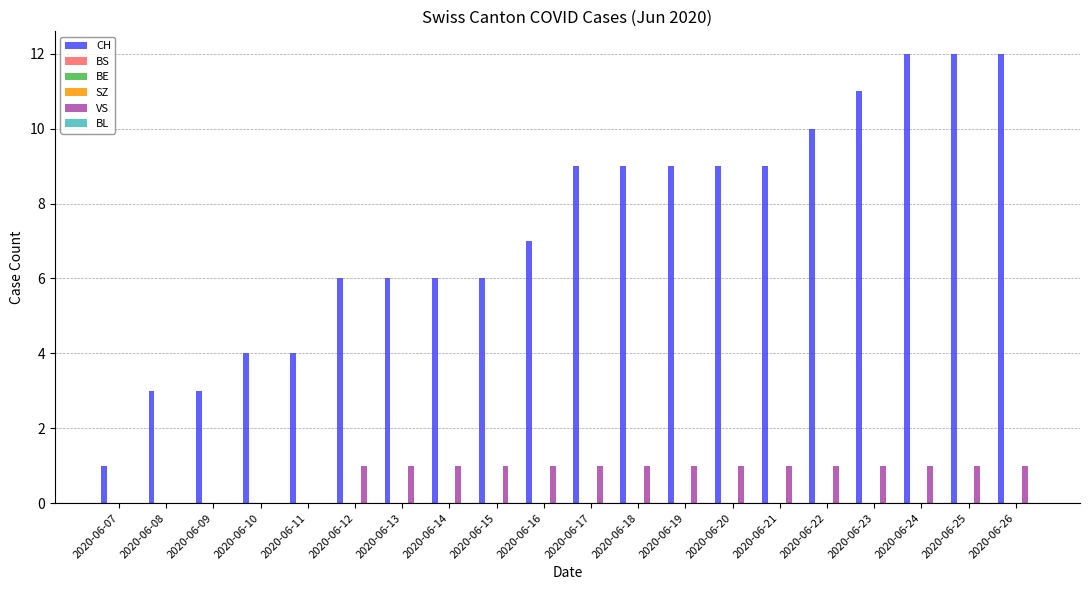

Which series has the largest range (max minus min)?

CH